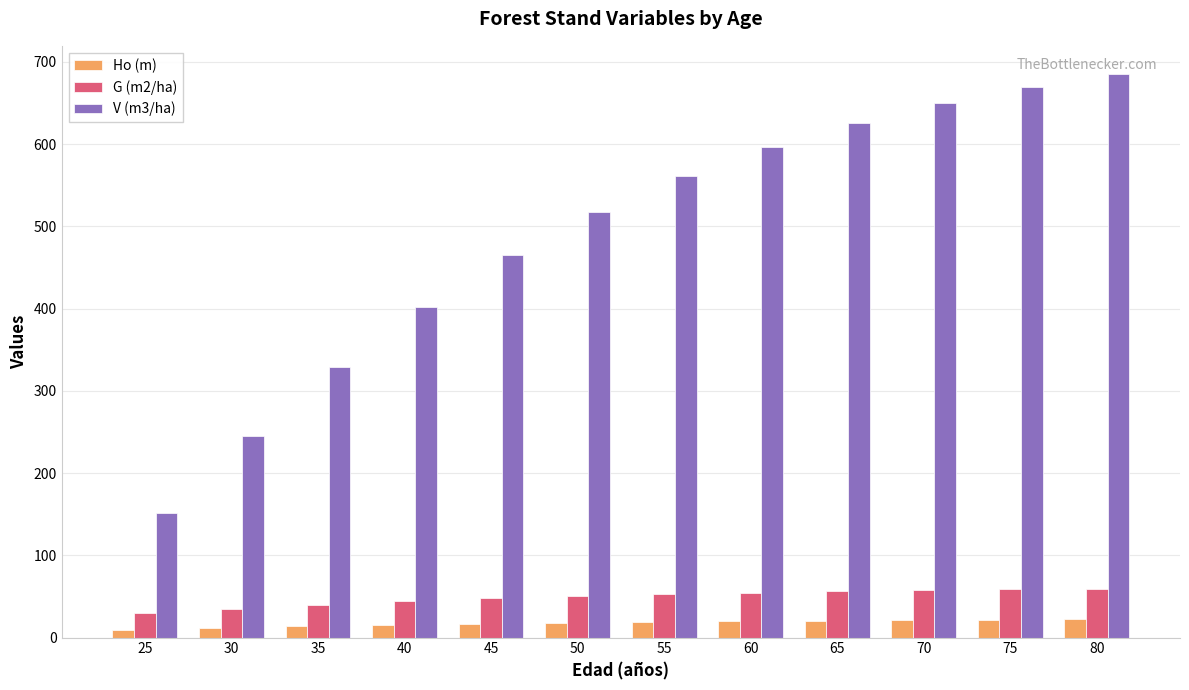

What is the value of the G (m2/ha) bar at the 2nd from the left?

35.0